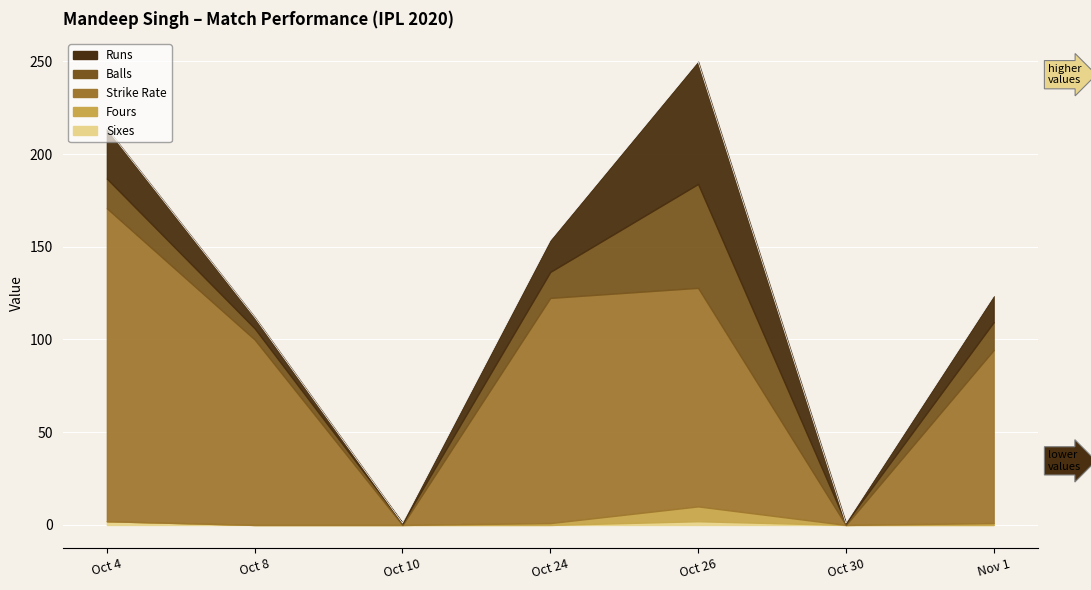

Reading left to right, list all the values displayed in this chart.

sixes: 2.0	0.0	0.0	0.0	2.0	0.0	0.0
fours: 0.0	0.0	0.0	1.0	8.0	0.0	1.0
STR: 168.8	100.0	0.0	121.4	117.8	0.0	93.3
balls: 16.0	6.0	1.0	14.0	56.0	1.0	15.0
runs: 27.0	6.0	0.0	17.0	66.0	0.0	14.0